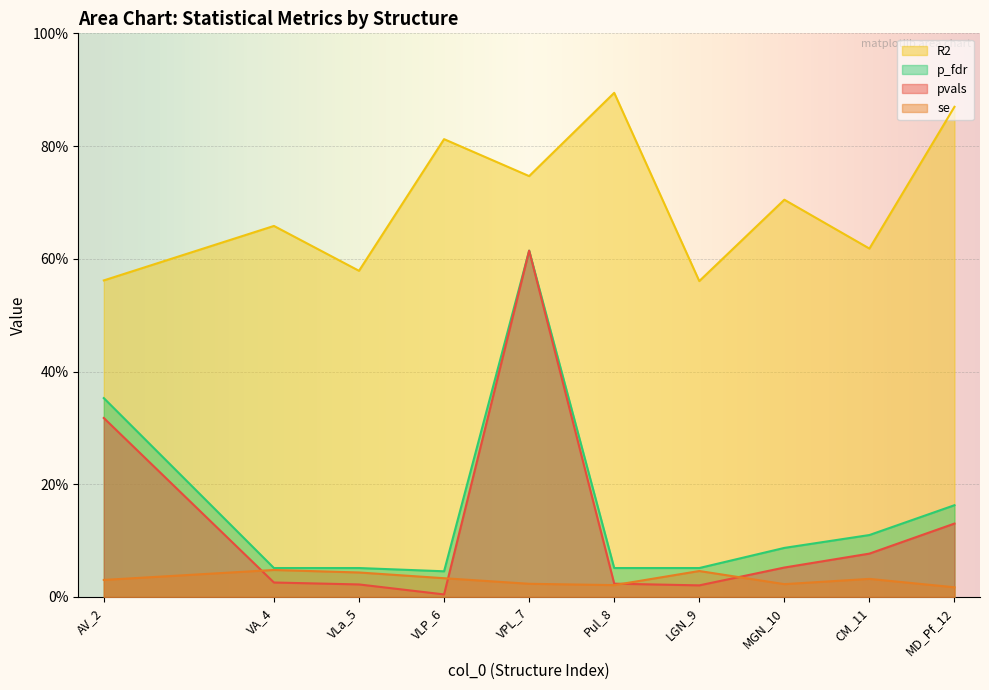

Is the value of p_fdr at VA_4 greater than the value of pvals at AV_2?

No